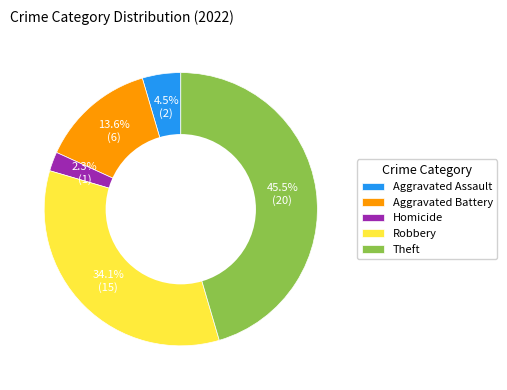

To the nearest percent, what is the difference between the largest and smallest slice percentages?

43%